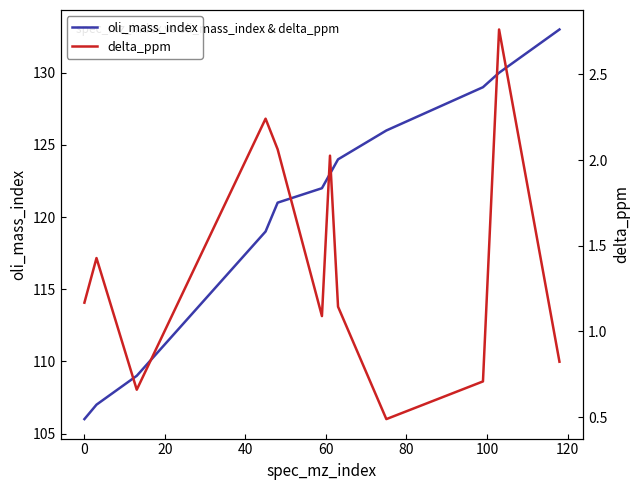

True or false: delta_ppm and oli_mass_index intersect in this chart.

False